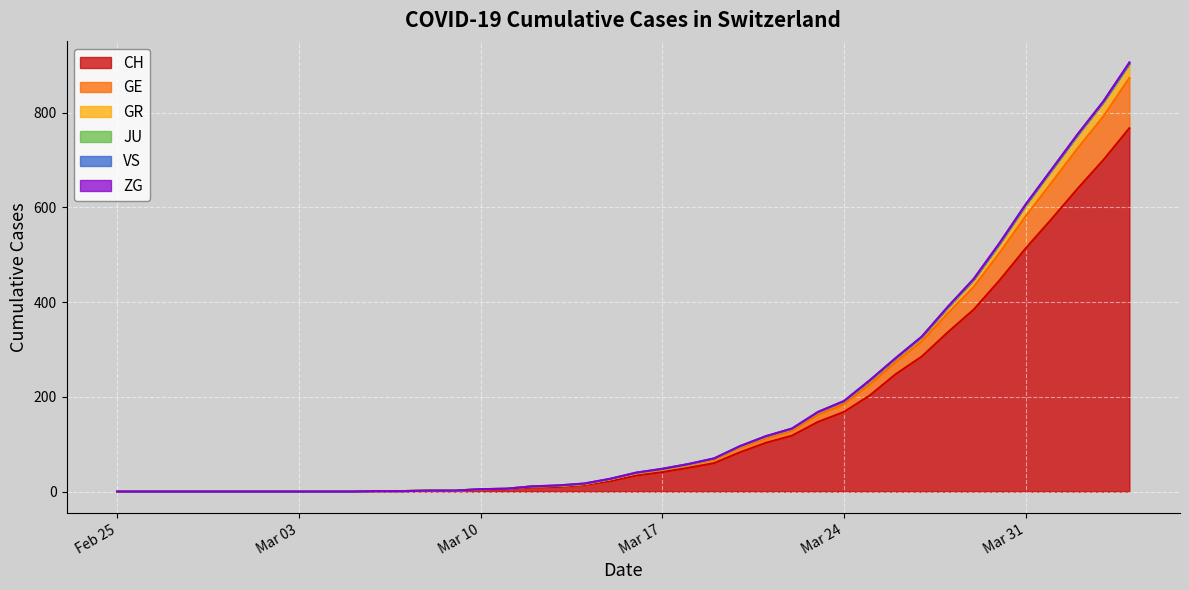

What is the highest value of the CH series?

767